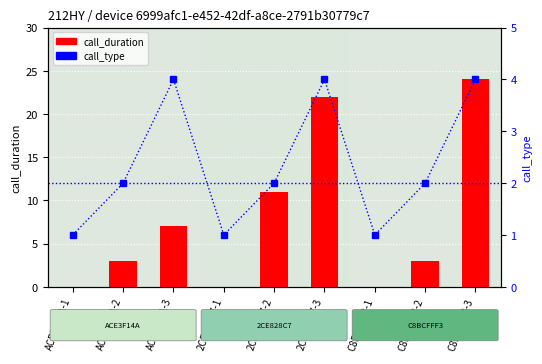

List the series in order of their overall mean, highest first.

call_duration, call_type